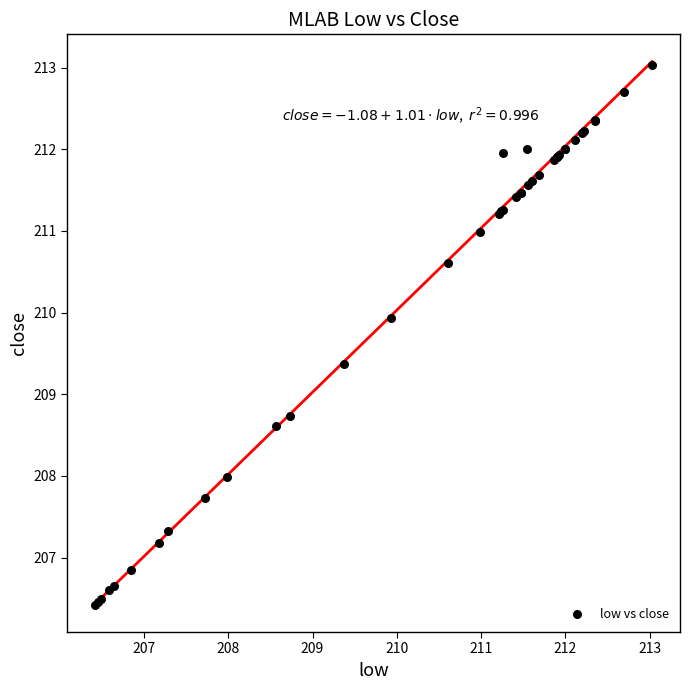

What Y value in the scatter plot is closest to 209?

208.7